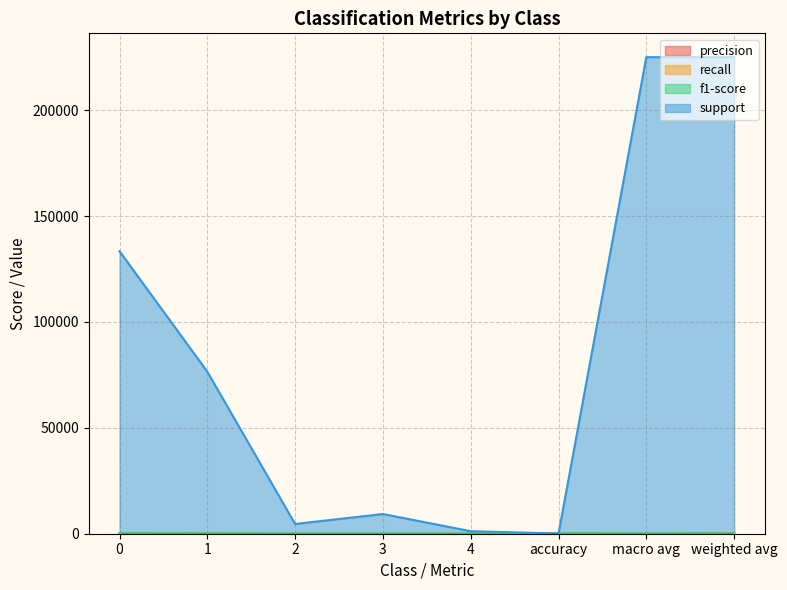

True or false: f1-score has more than 2 points higher than both neighbors.

False